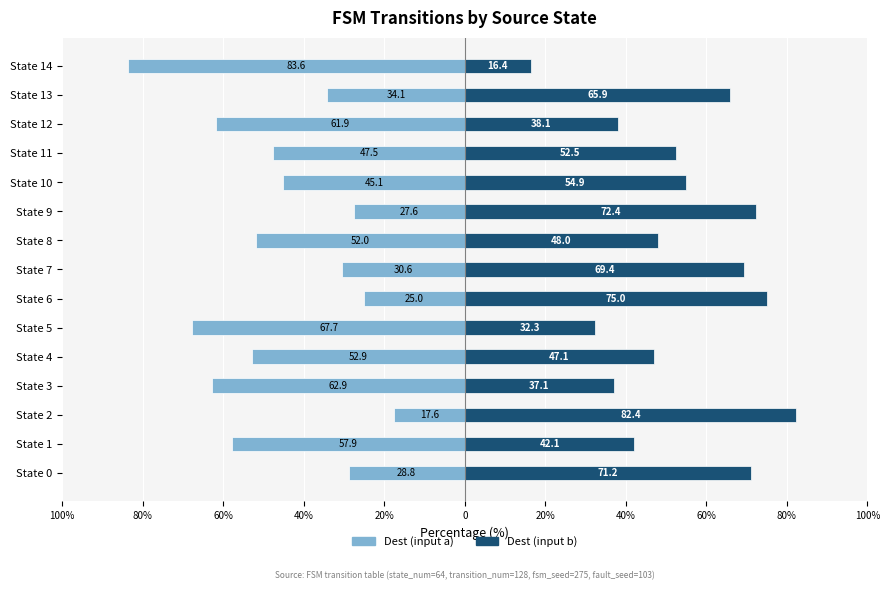

How many data points in Dest (input b) are less than 52?

7